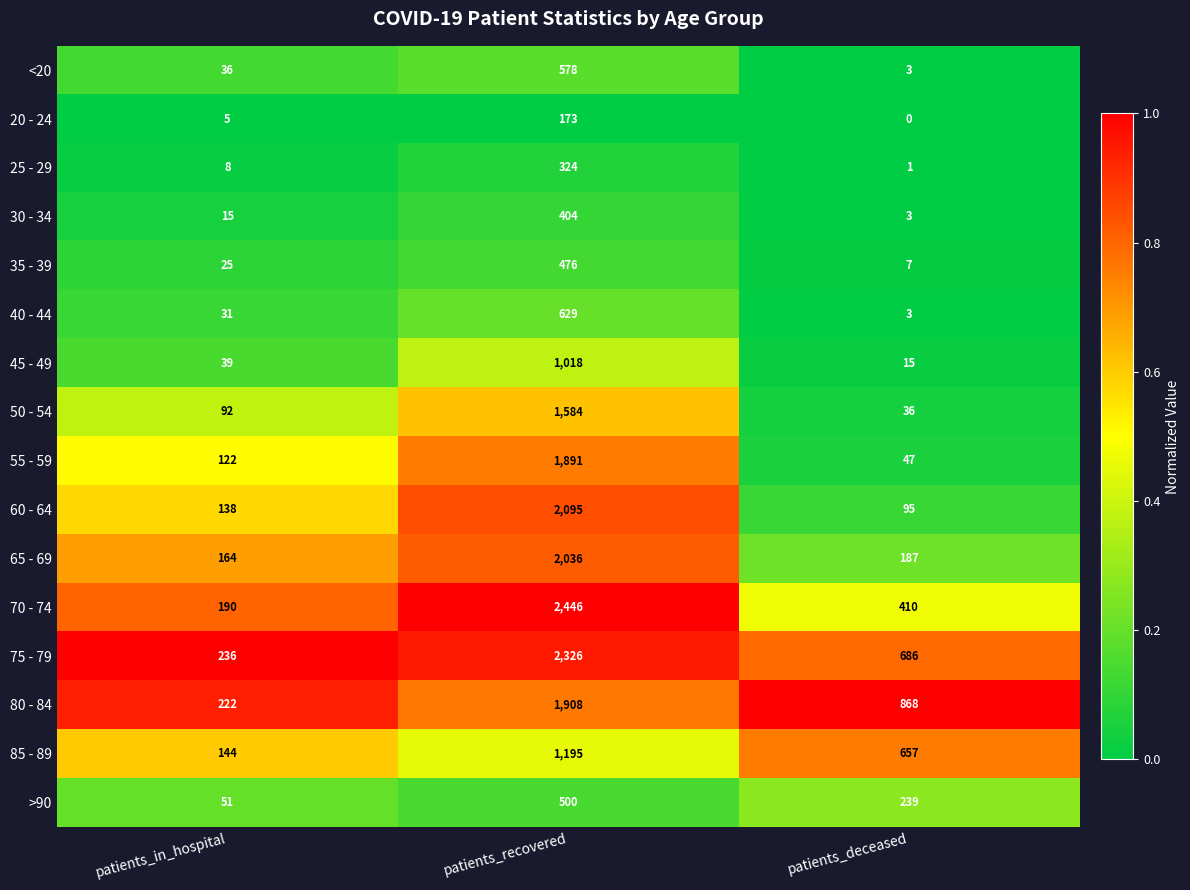

Read the 85 - 89 value at patients_recovered, to the nearest 50.

1200